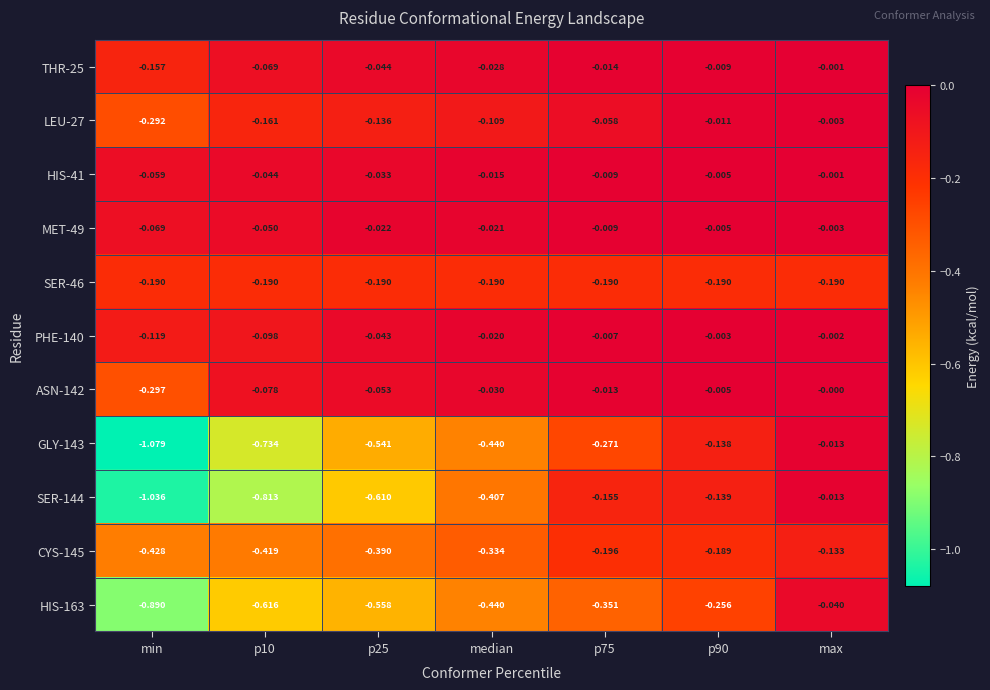

At which label does GLY-143 reach its minimum?

min